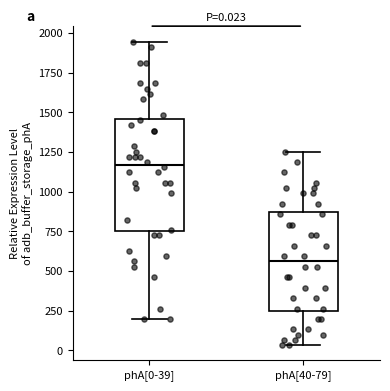

Which box has the highest median line?

phA[0-39]